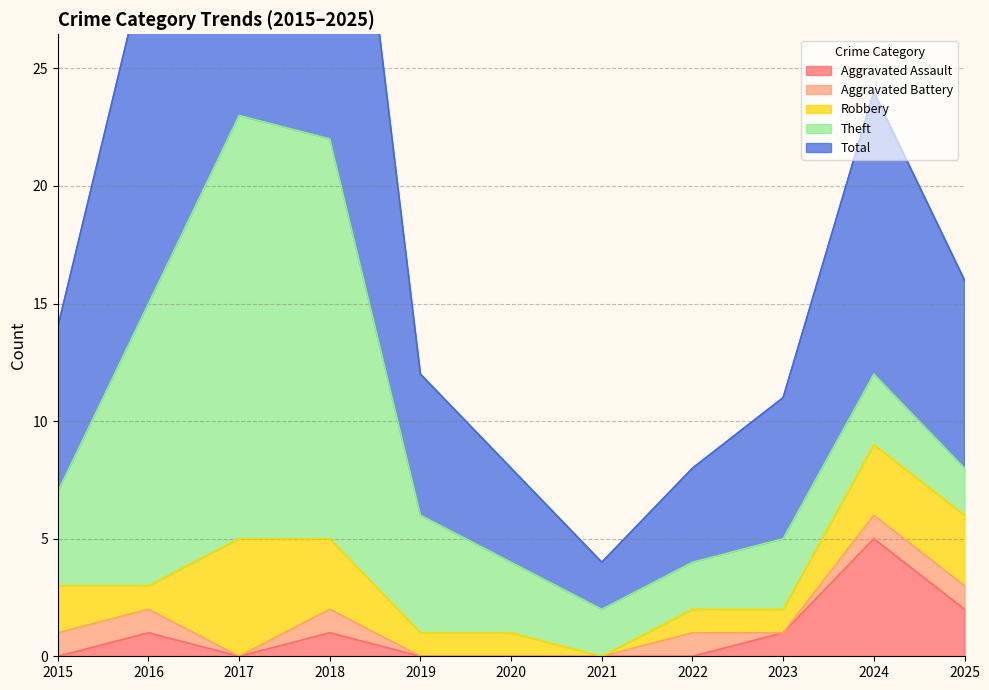

True or false: Aggravated Assault has more than 2 interior local peaks.

True